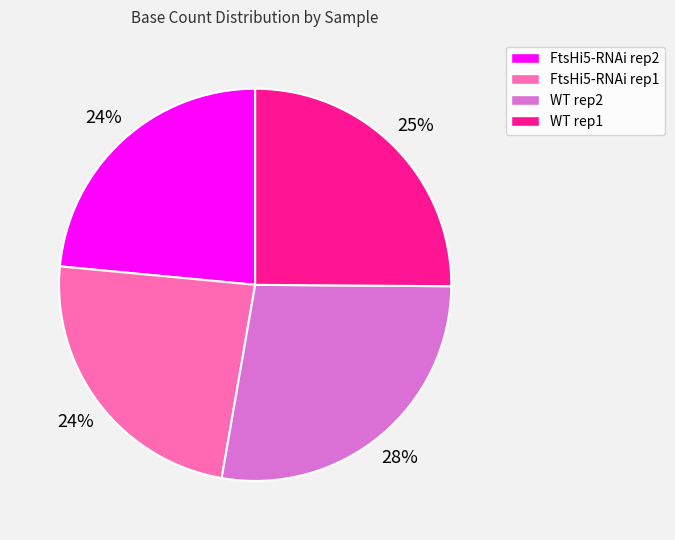

To the nearest percent, what portion does WT rep2 represent?

28%